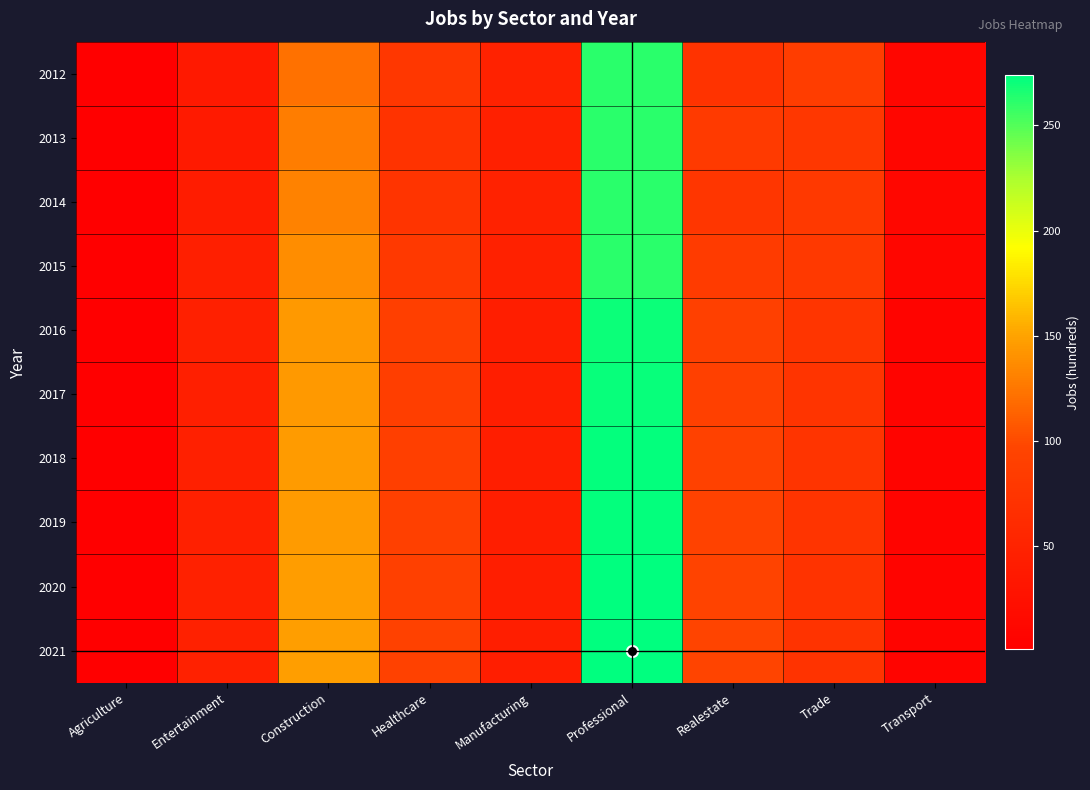

Rank the series by their maximum value, from highest to lowest.

2021, 2020, 2018, 2019, 2017, 2016, 2012, 2013, 2014, 2015